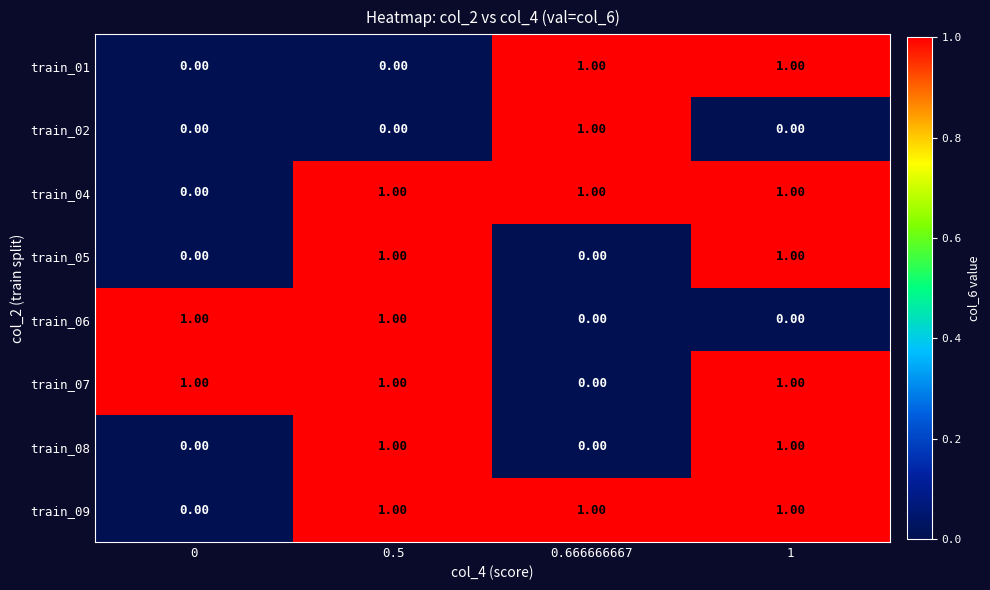

At how many categories does at least one series exceed 0?

4